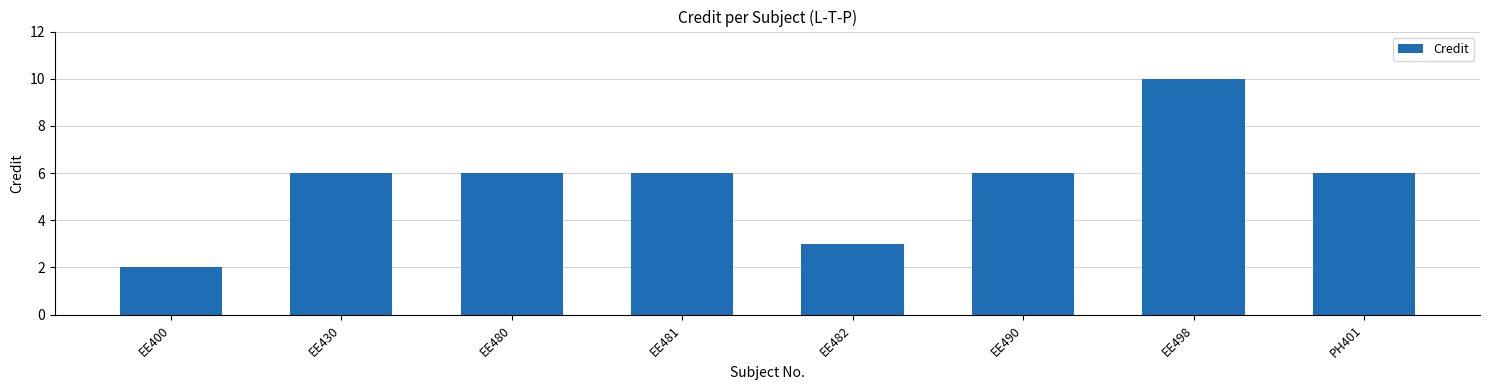

Does the chart contain any negative values?

No